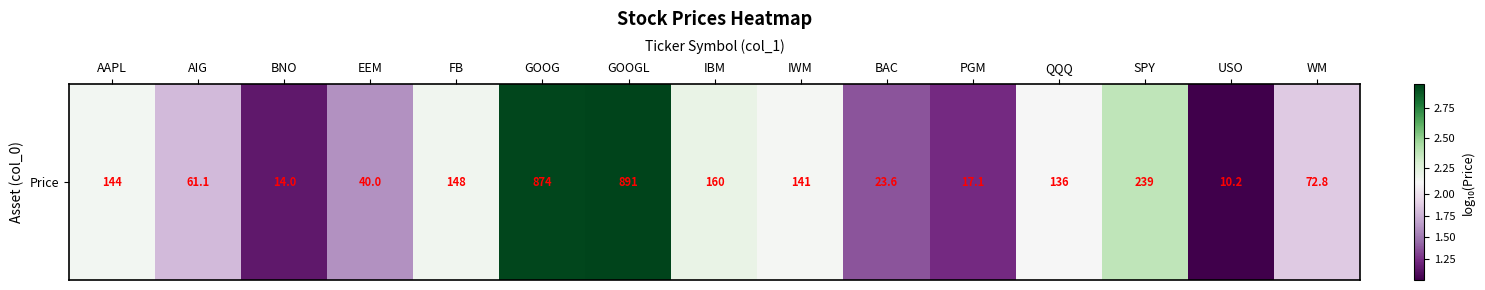

True or false: the data shows 2.9 at GOOG.

True